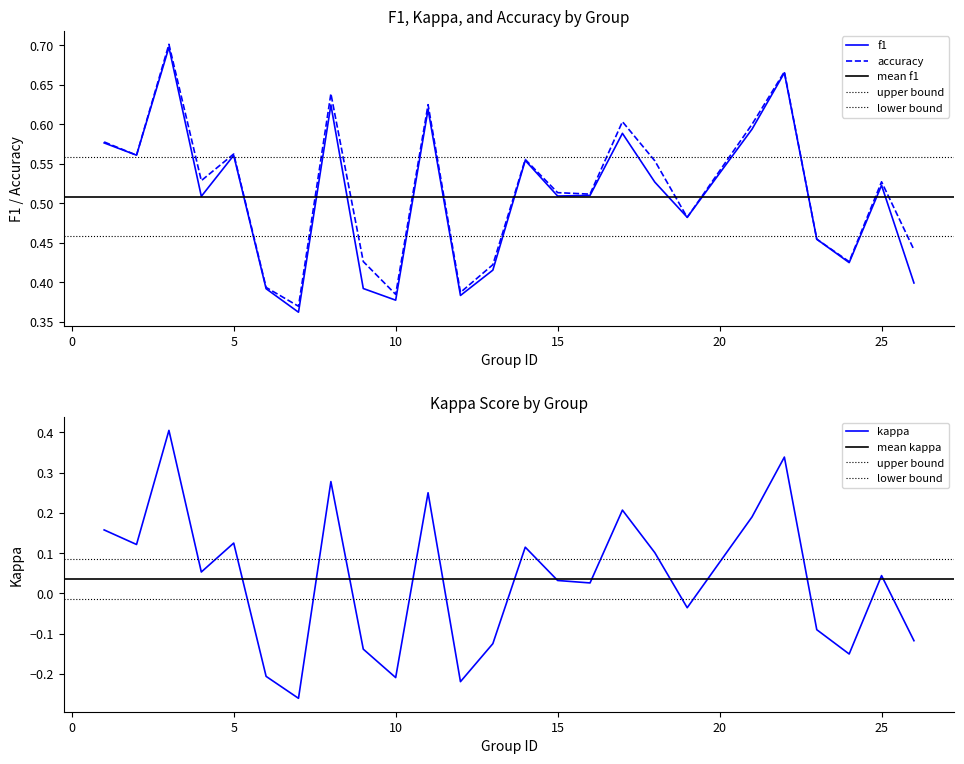

At how many categories does at least one series exceed 0?

25